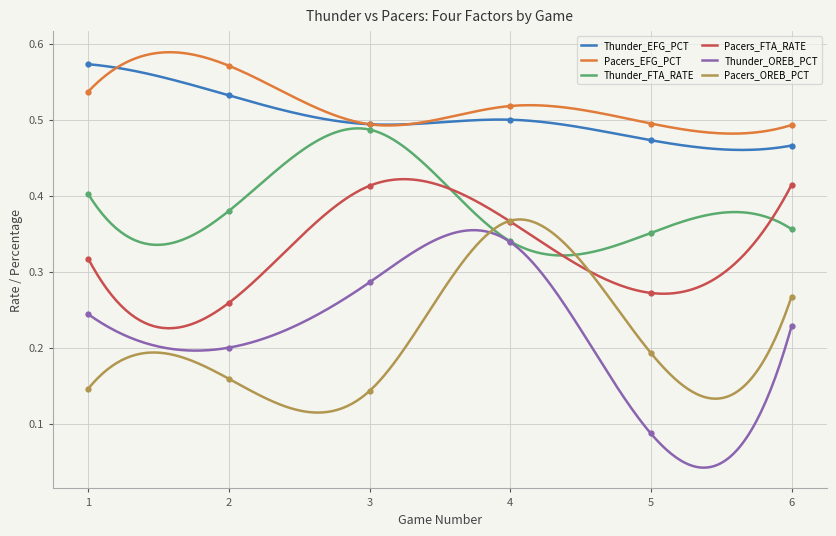

True or false: Thunder_OREB_PCT and Pacers_FTA_RATE cross at least once.

False